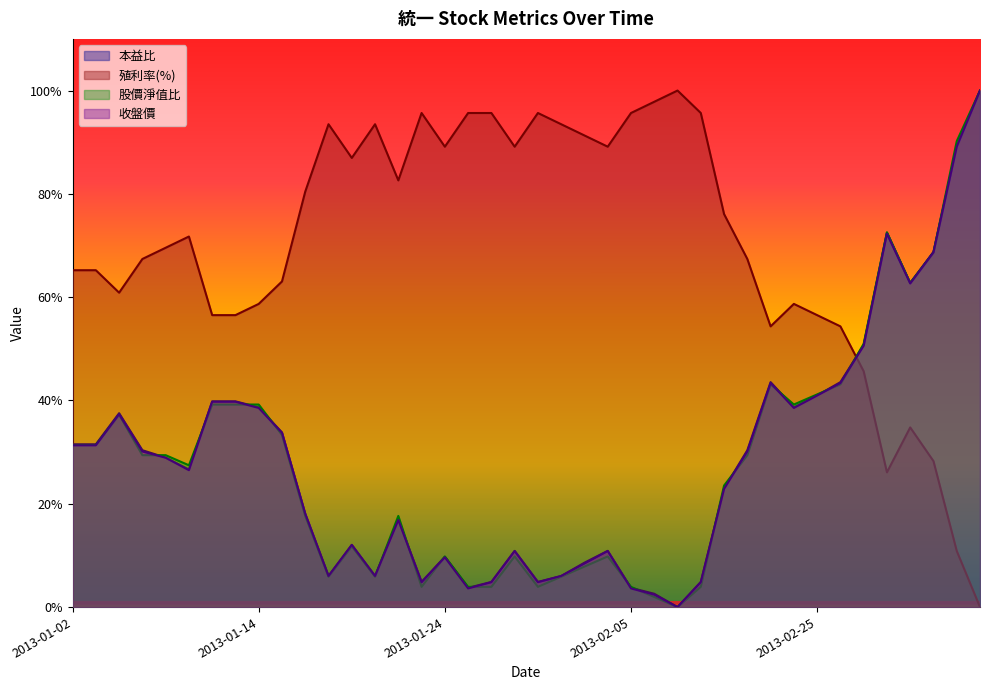

Is it true that 收盤價 equals 54.2 at 2013-02-23?

False